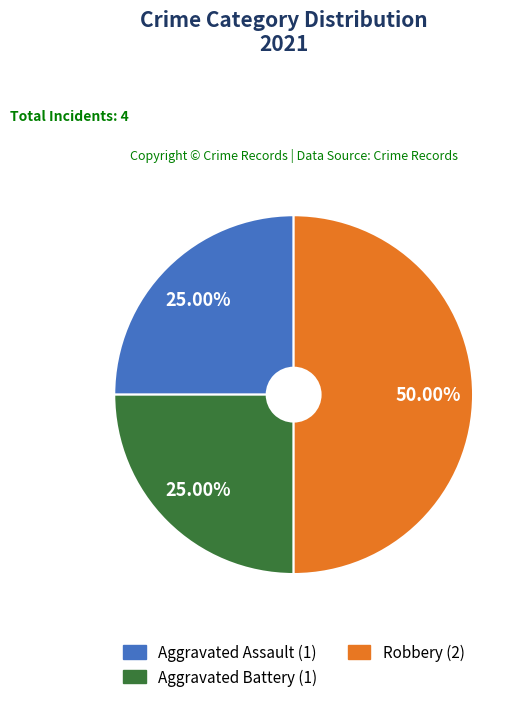

Is Aggravated Battery the majority of the pie?

No